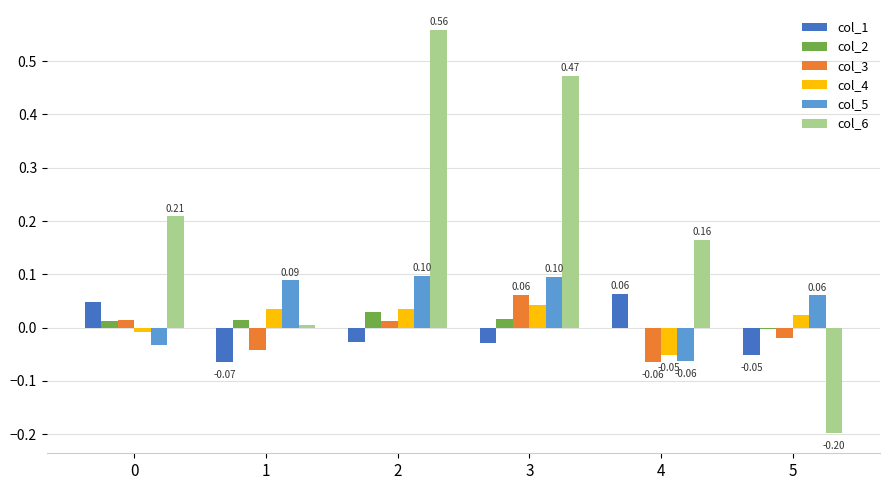

Is the value of col_6 at 1 greater than the value of col_5 at 2?

No